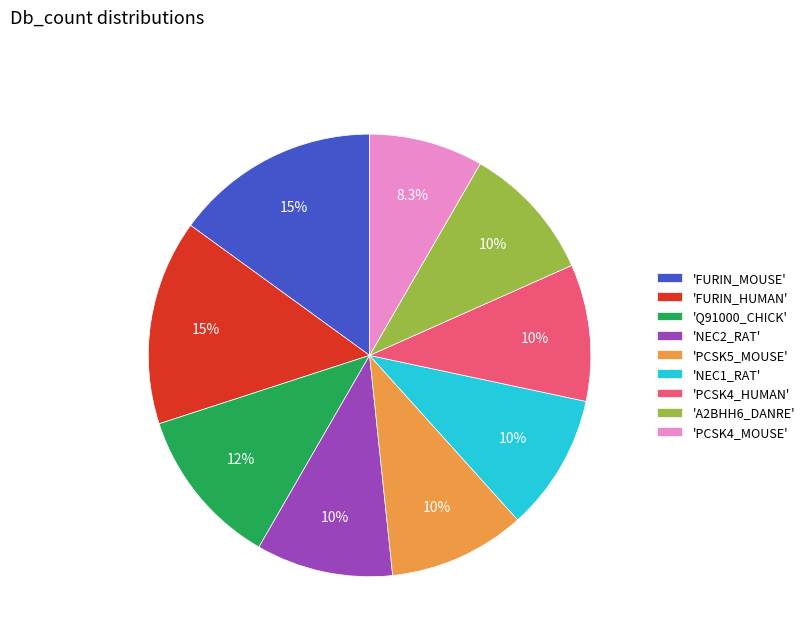

Which category has the smallest portion of the pie?

'PCSK4_MOUSE'